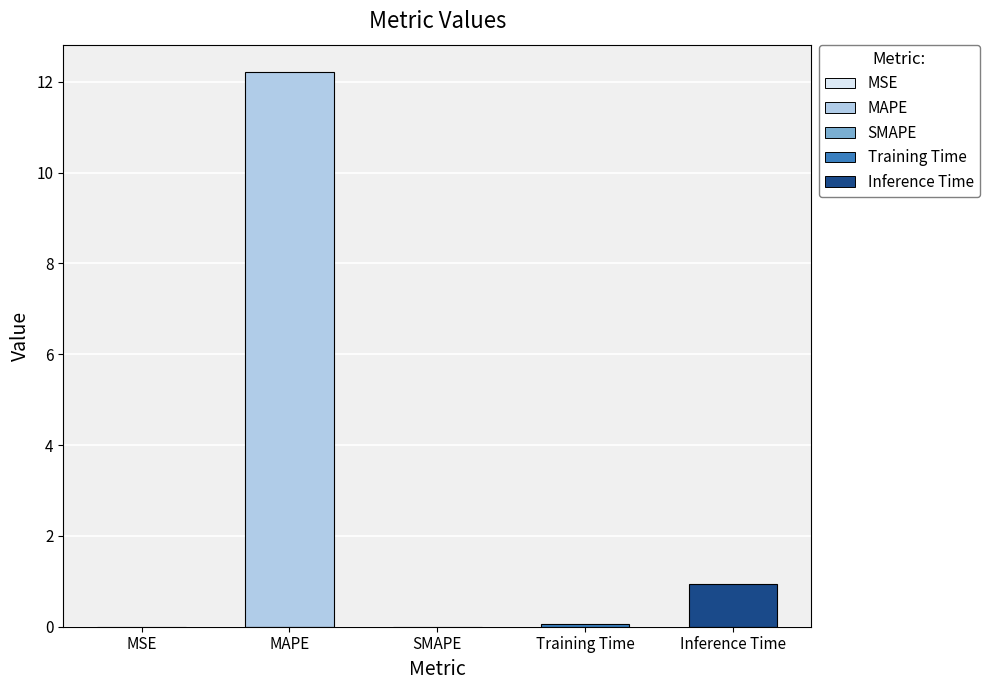

Which has a higher value, Inference Time or SMAPE?

Inference Time